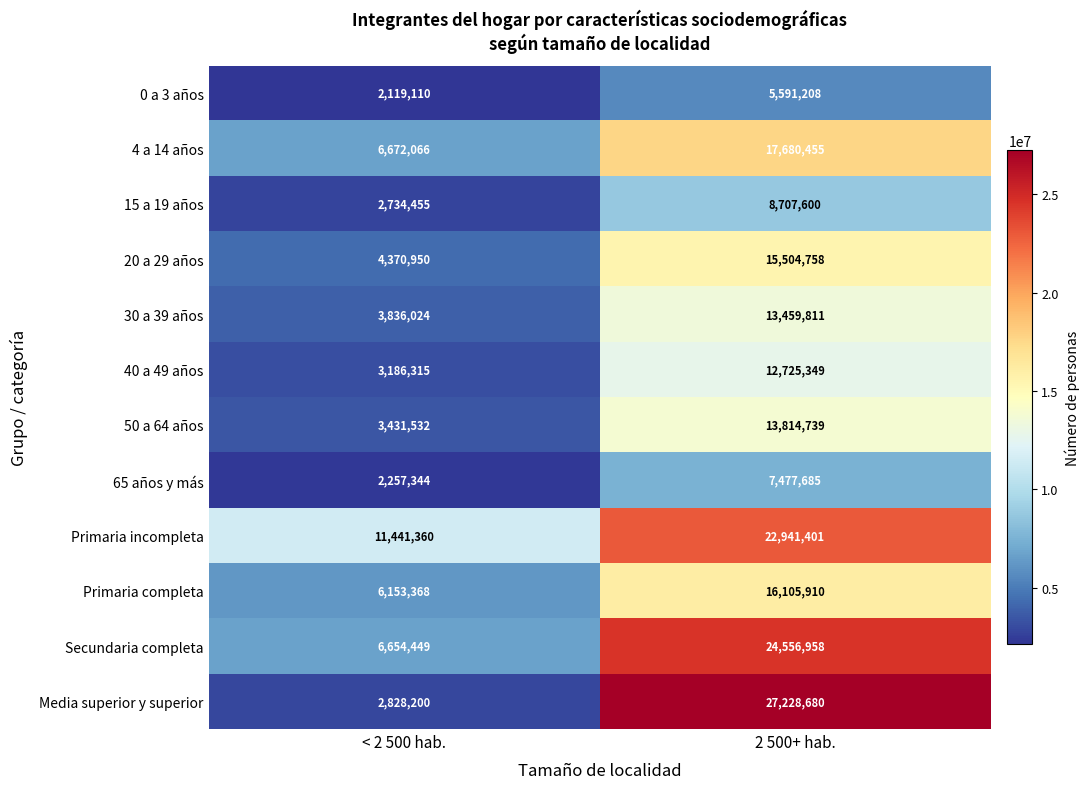

What is the total value across all series at < 2 500 hab.?

55685173